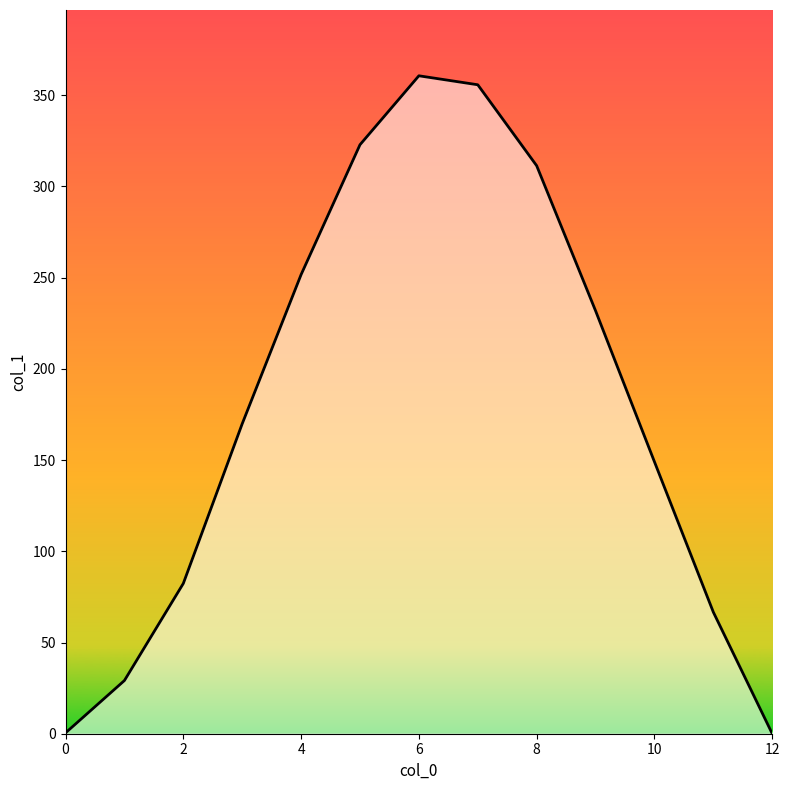

What is the greatest value displayed?

360.7